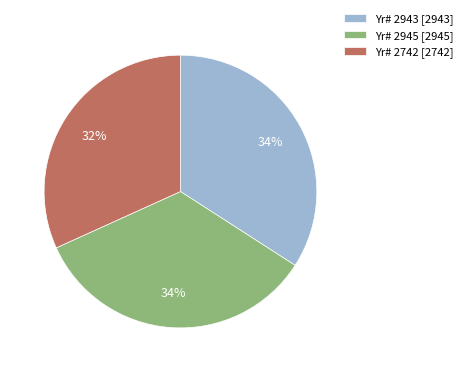

Which category has the smallest portion of the pie?

Yr# 2742 [2742]